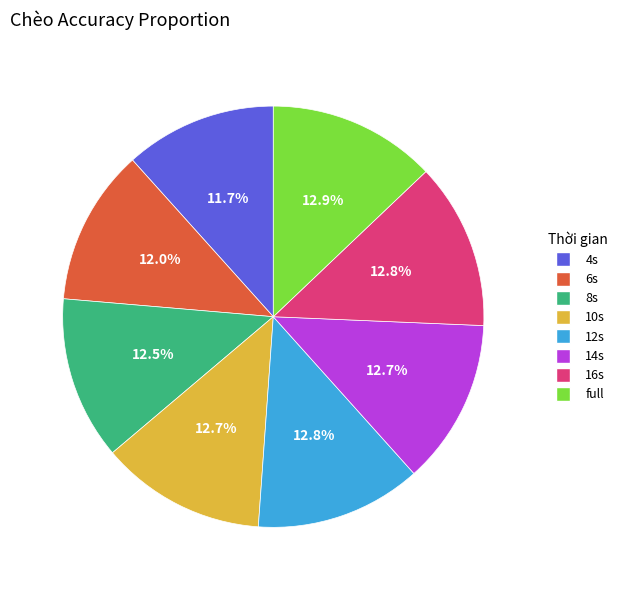

Does 6s account for over 50% of the chart?

No